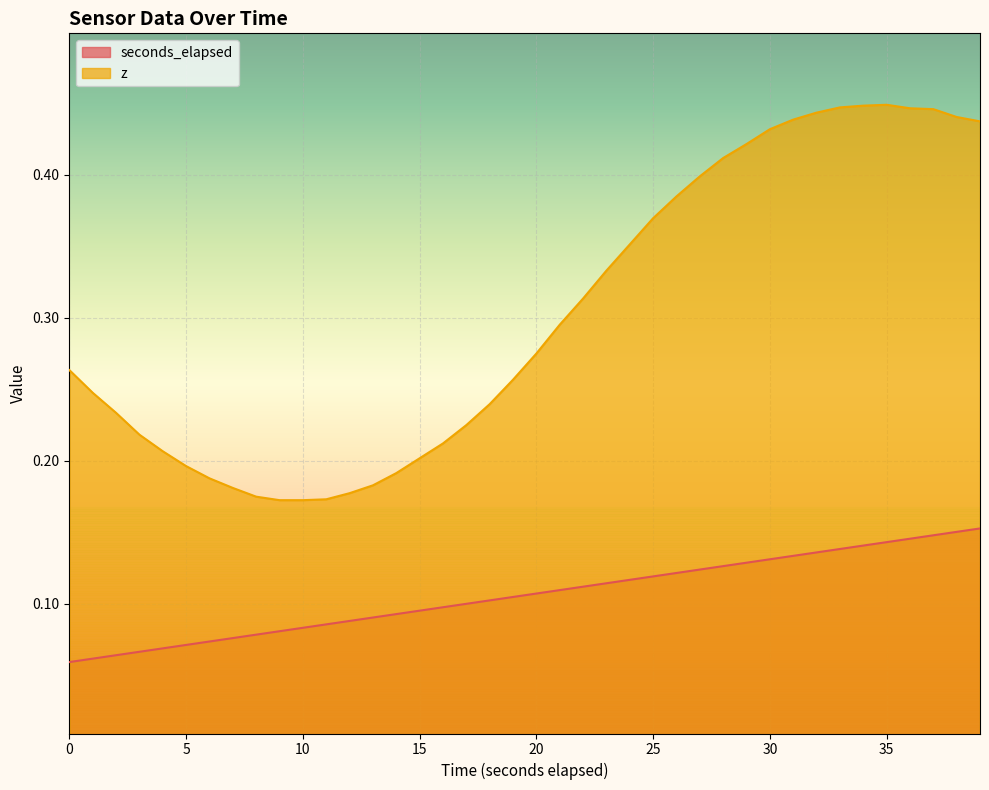

Read the seconds_elapsed value at 29.

0.1